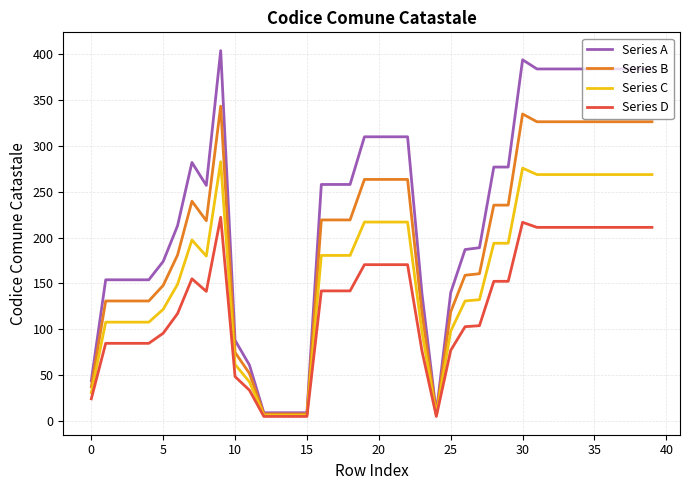

What is the greatest value displayed?

404.0